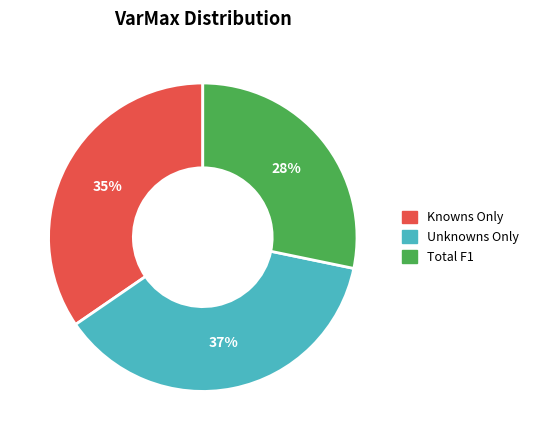

Between Total F1 and Unknowns Only, which is larger?

Unknowns Only